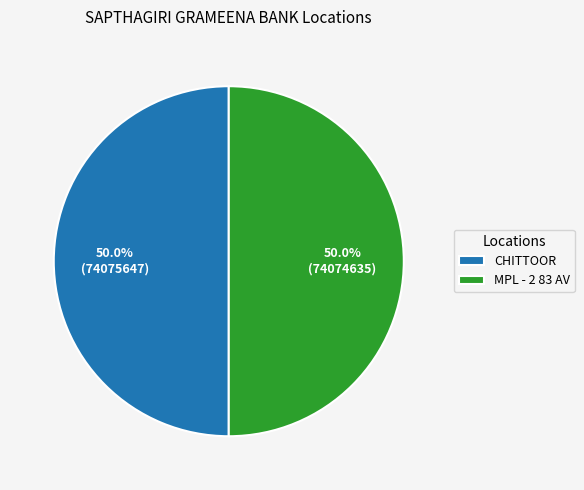

How many slices are in this pie chart?

2